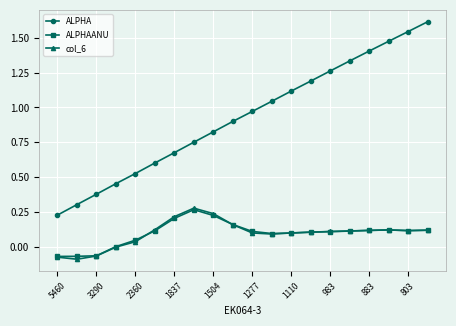

True or false: col_6 and ALPHA intersect in this chart.

False